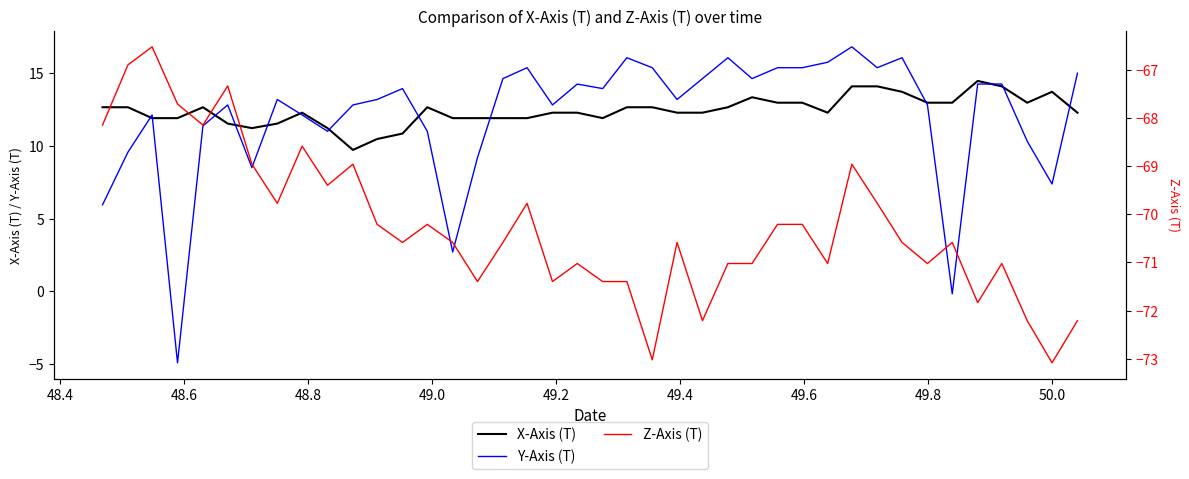

What is the minimum value for Y-Axis (T)?

-4.9